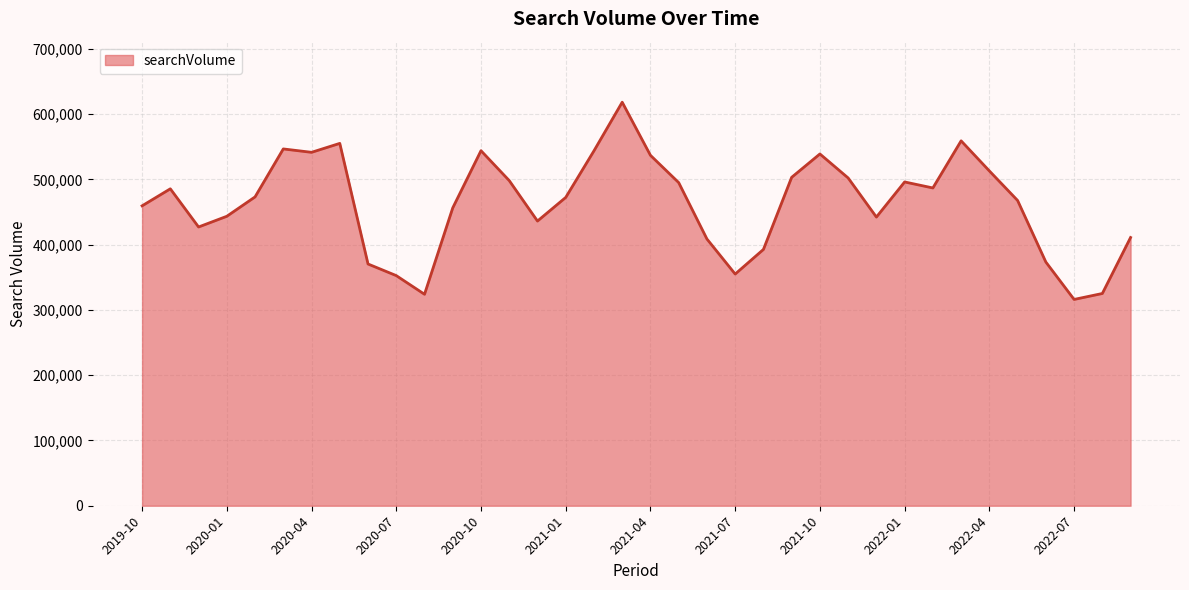

What is the greatest value displayed?

618300